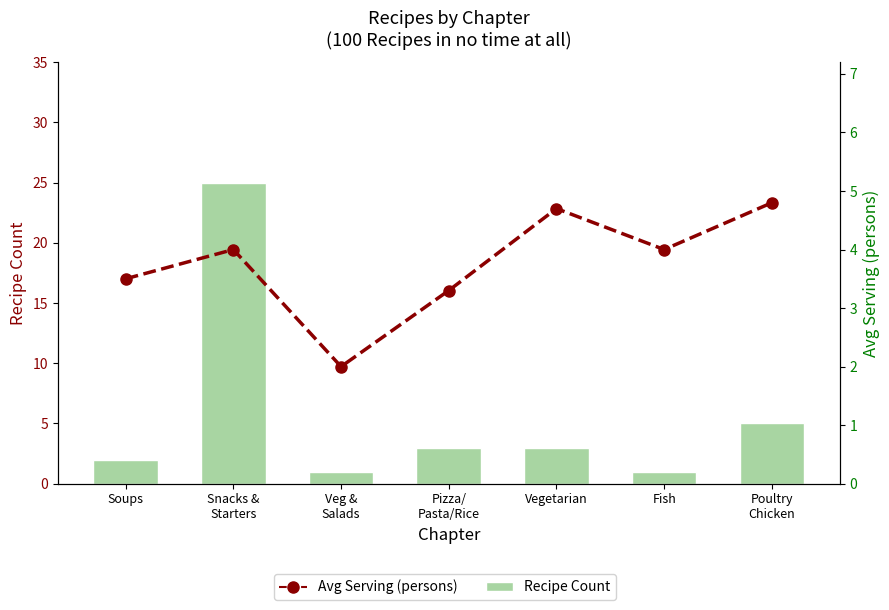

How many categories are shown in the chart?

7